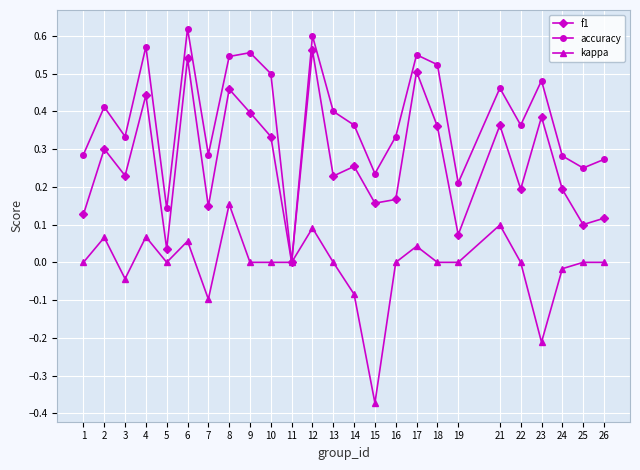

The value of f1 at 5 is 0.0. True or false?

True